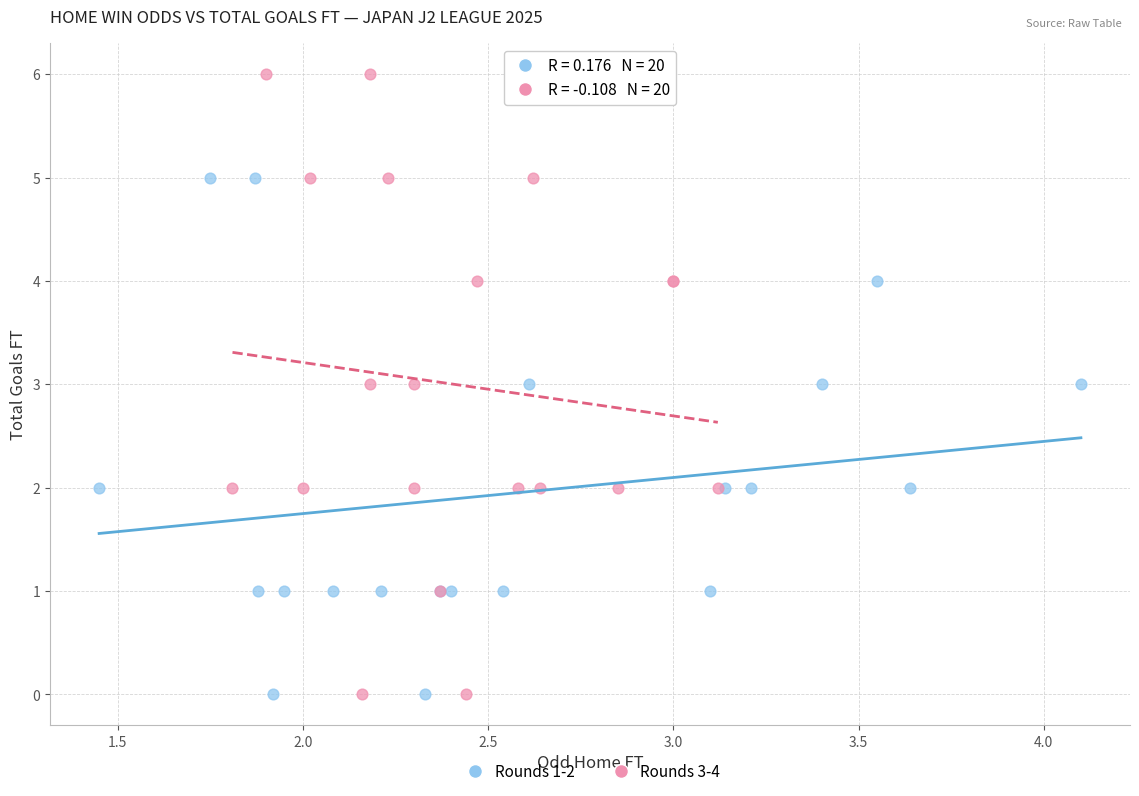

Which series has the largest Y range (max minus min)?

Rounds 3-4